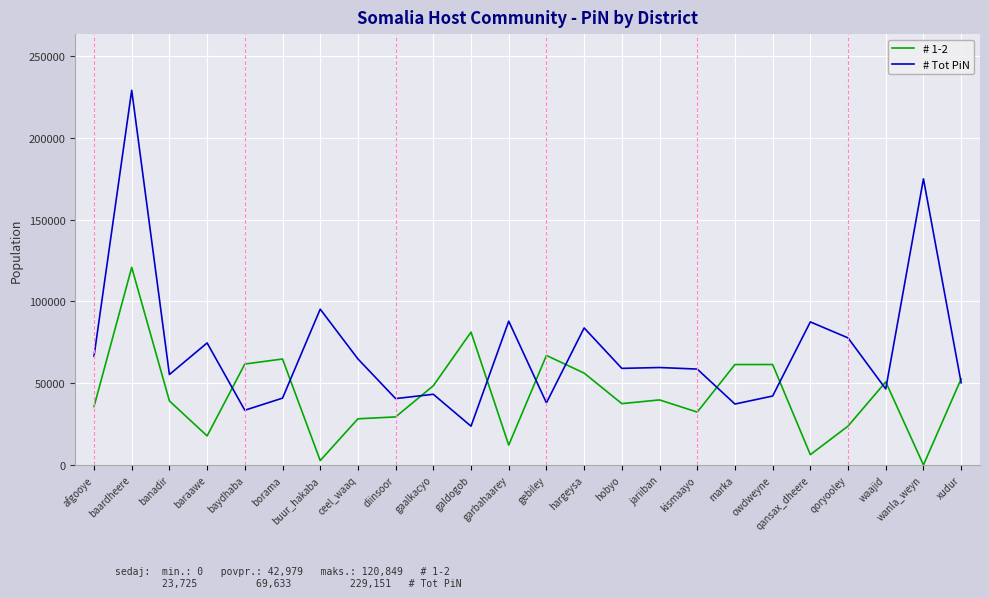

Is this an area chart (filled region under the line)?

No